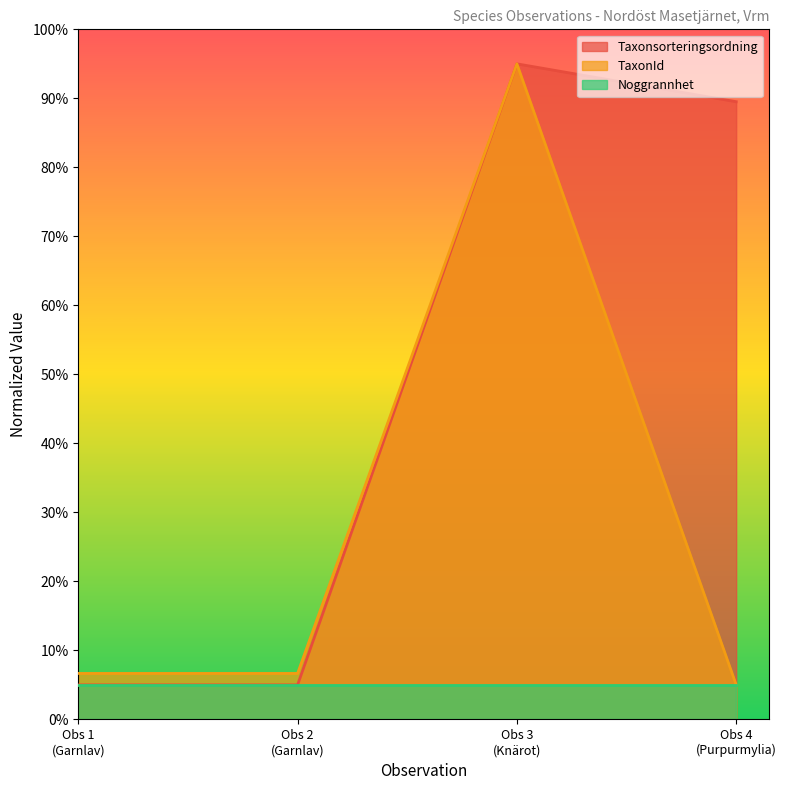

Which series has the largest range (max minus min)?

TaxonId